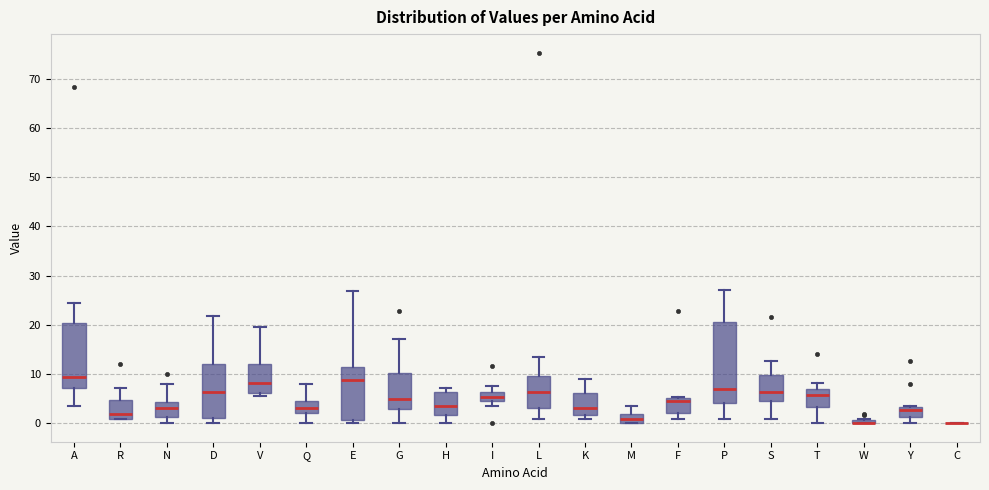

Comparing the boxes themselves (not the whiskers), which one is the tallest?

P